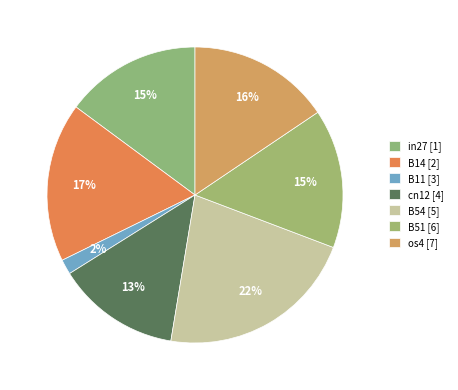

Count the number of slices in the pie.

7